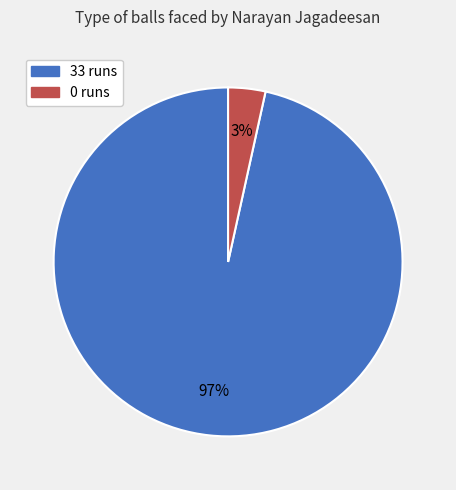

What percentage is the 0 runs slice, to the nearest percent?

3%